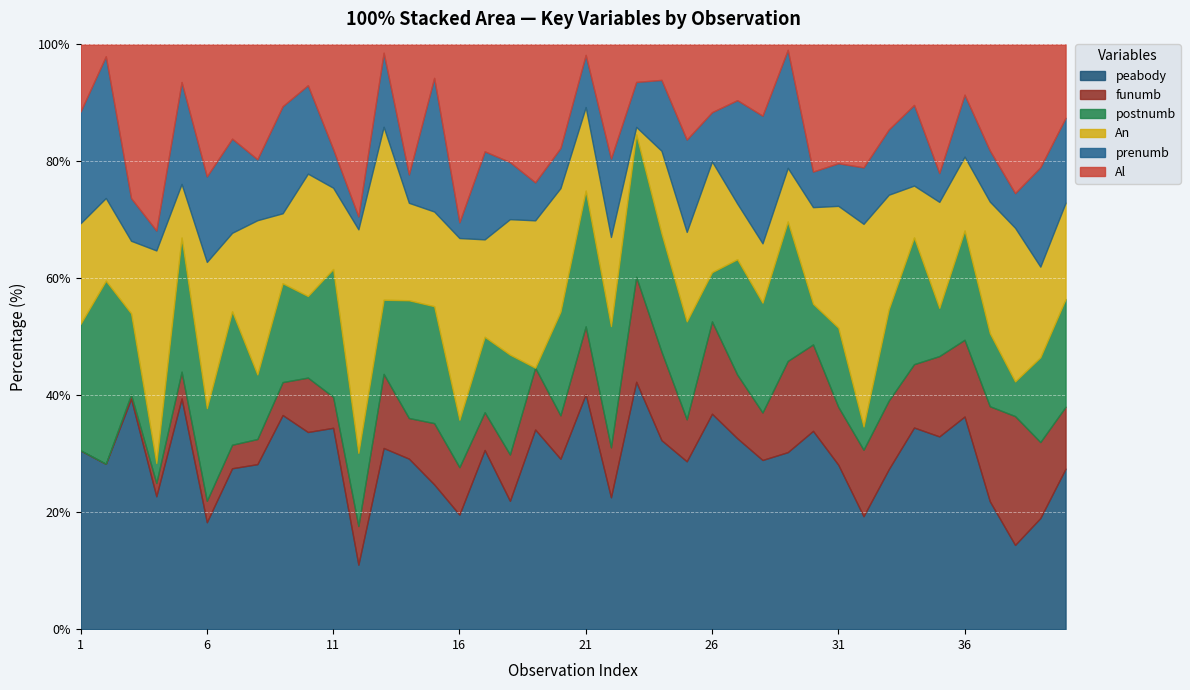

Is it true that peabody equals 28.1 at 31?

True